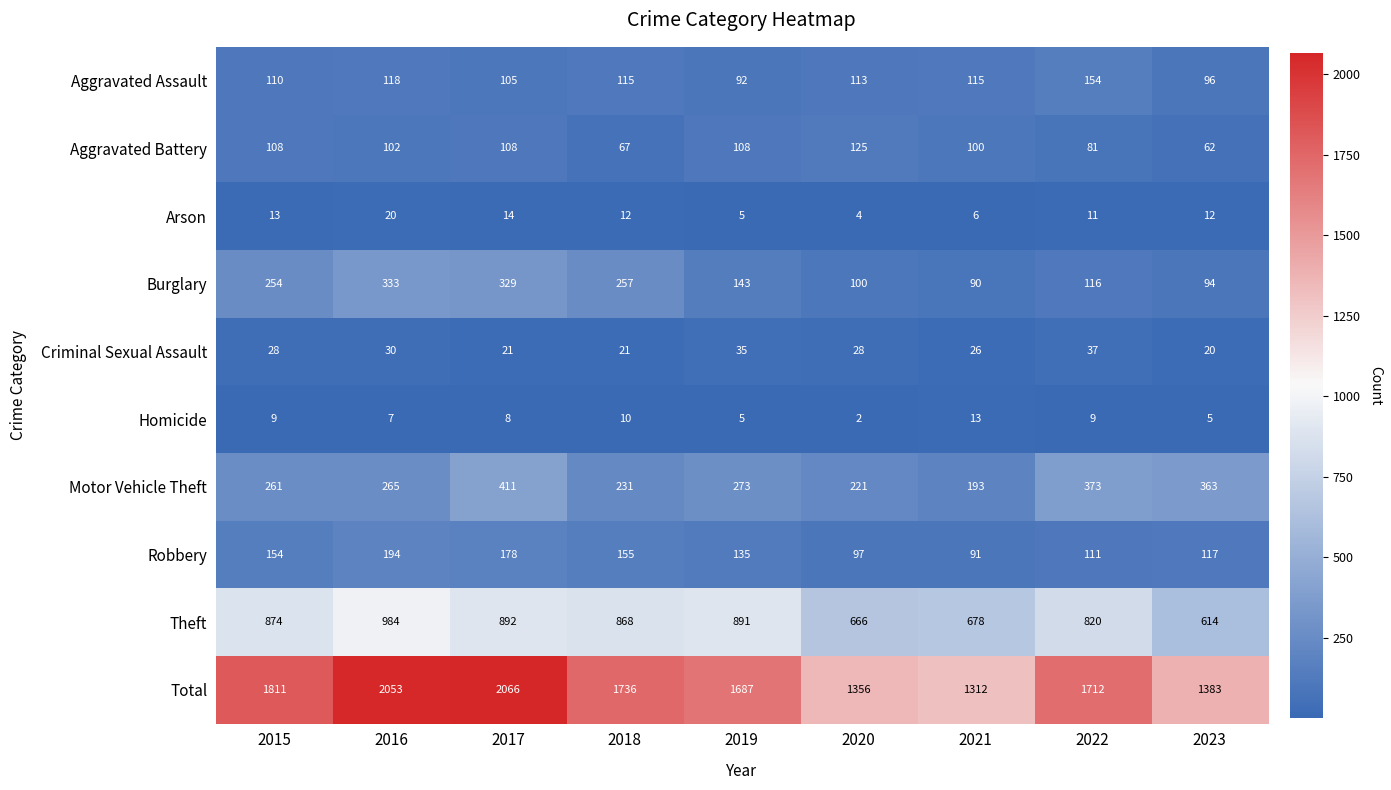

Is it true that Criminal Sexual Assault equals 21 at 2018?

True